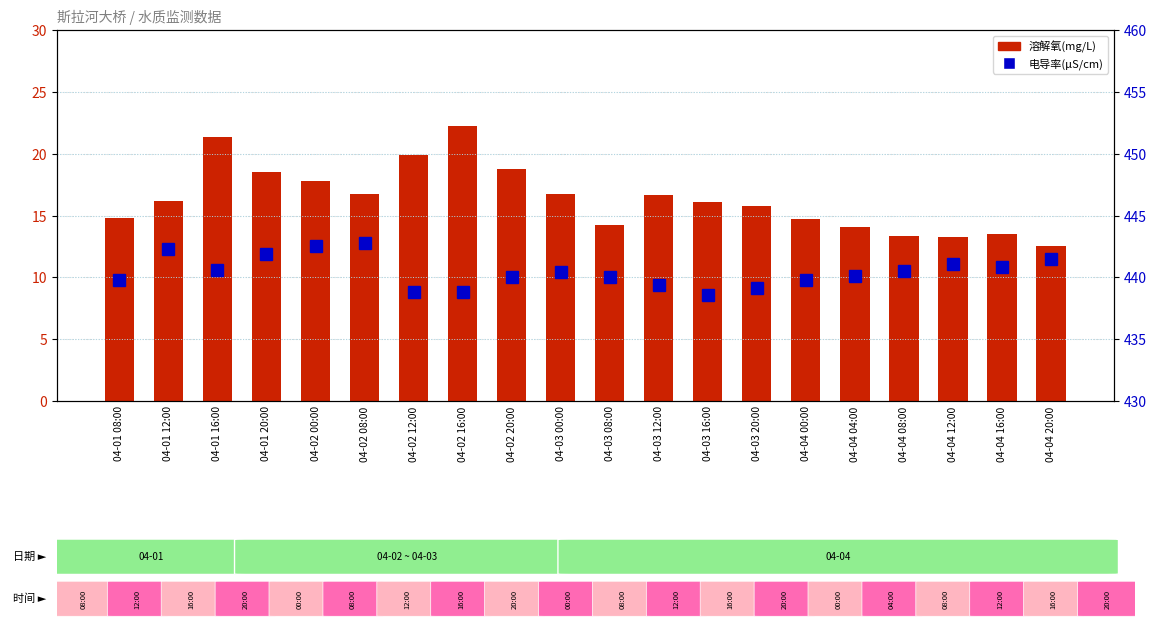

What is the label of the 16th bar from the left?

04-04 04:00